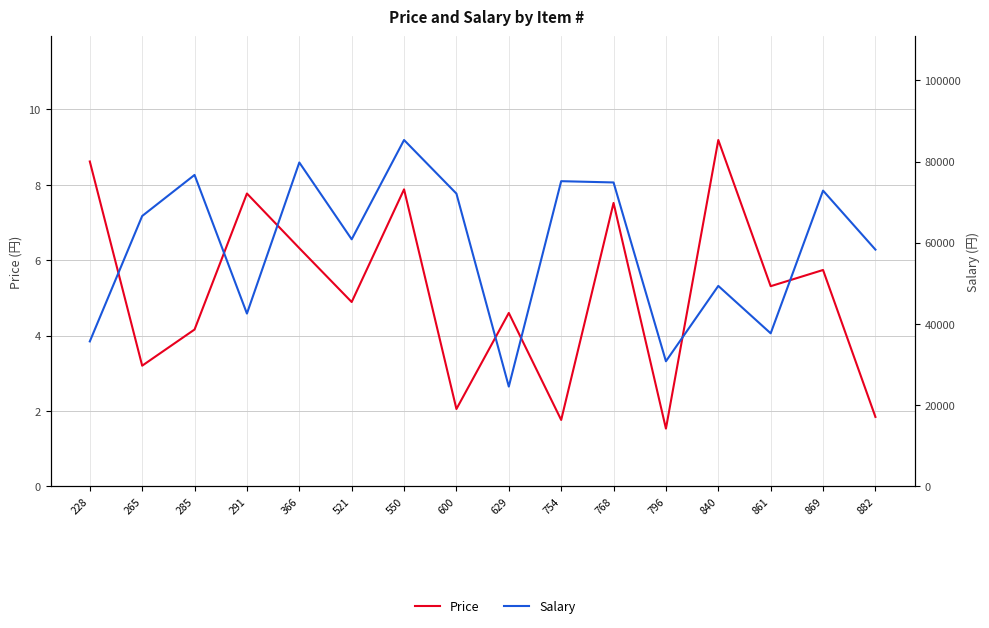

True or false: Salary and Price intersect in this chart.

False